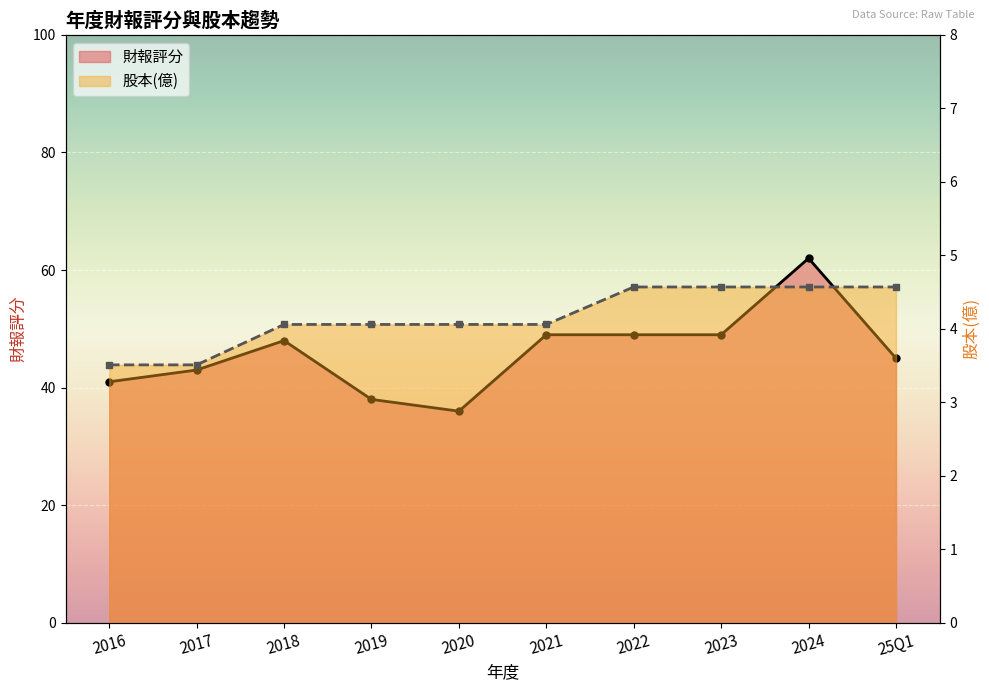

True or false: 股本(億) has a value of 6.3 at 2021.

False